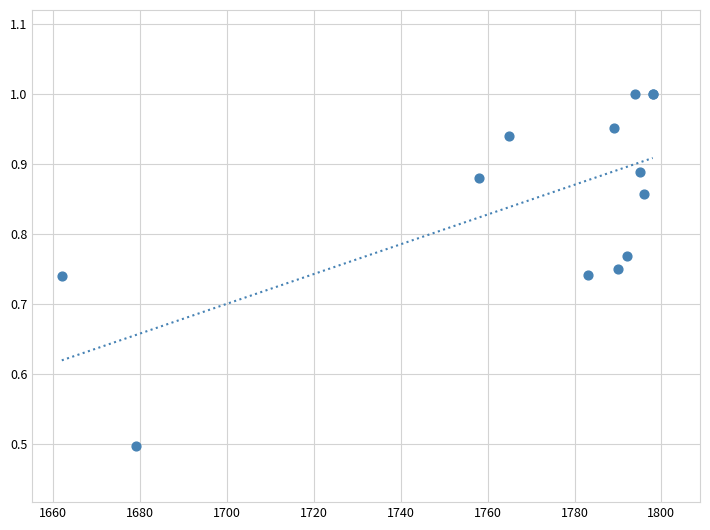

What Y value in the scatter plot is closest to 0?

0.5